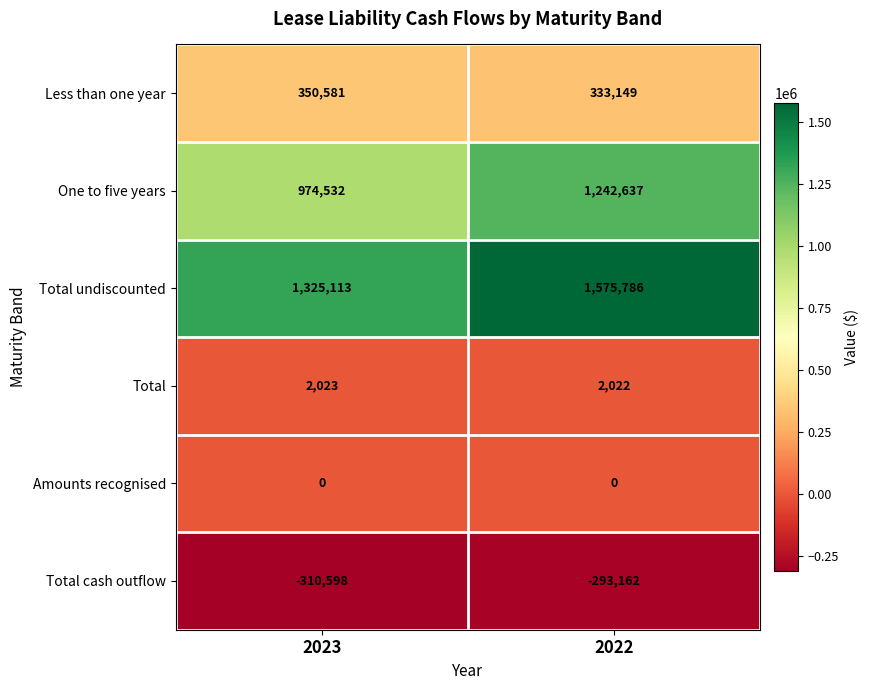

True or false: Total undiscounted has a value of 2240690 at 2022.

False